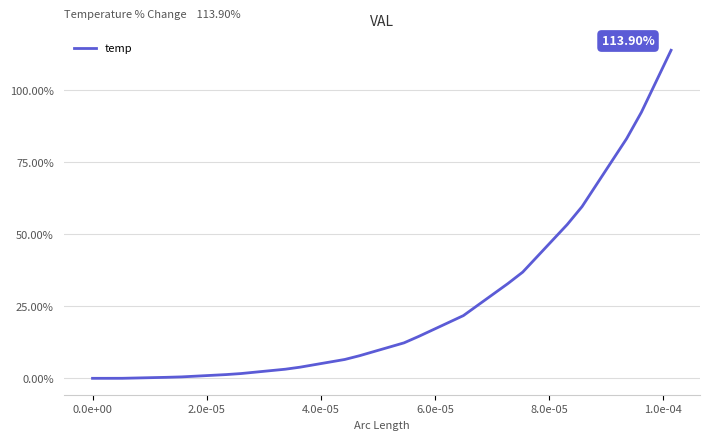

Count the number of values greater than 10.

20